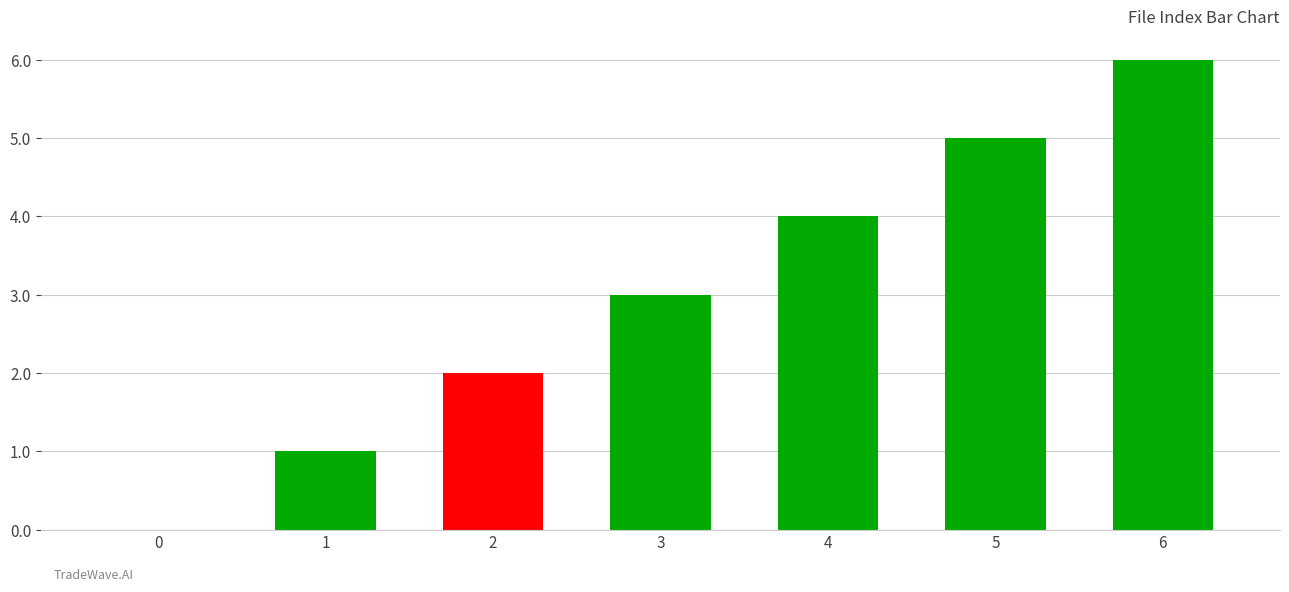

Between 0 and 6, which is larger?

6